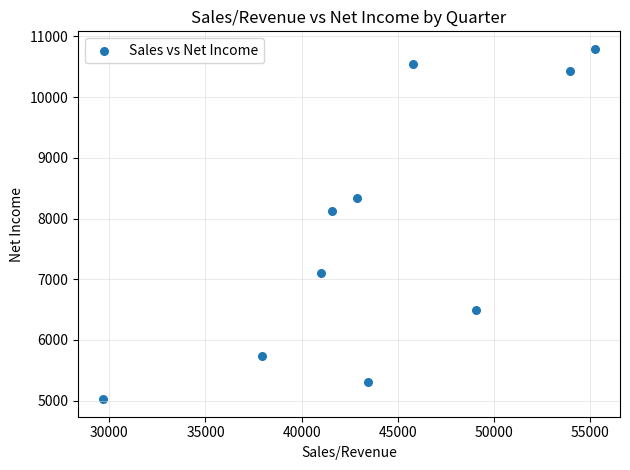

What Y value in the scatter plot is closest to 7909?

8128.0